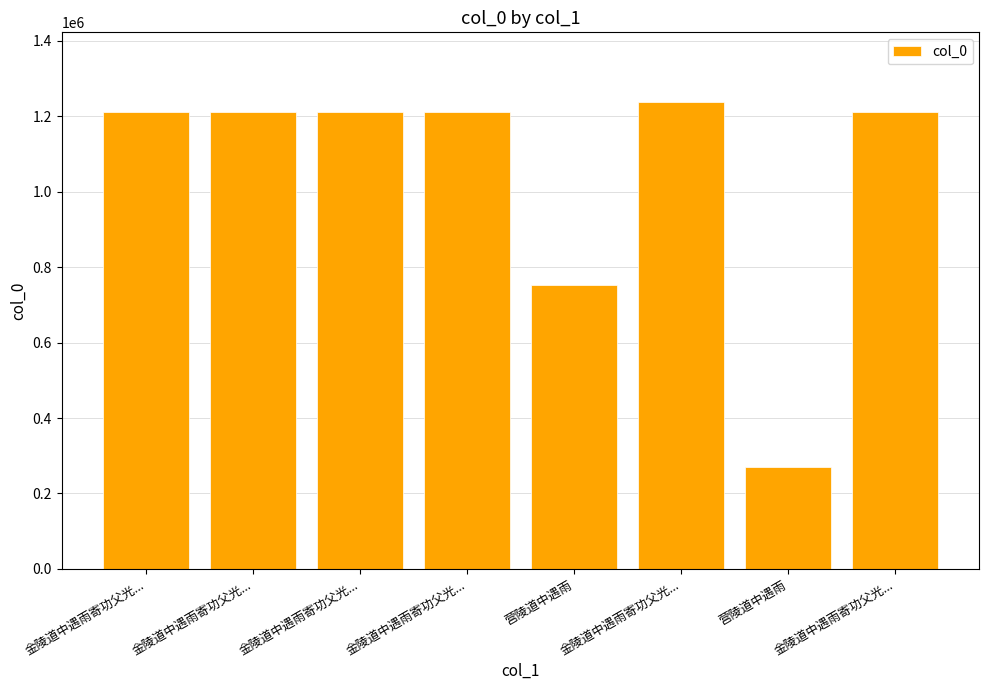

How many bars are there in total?

8